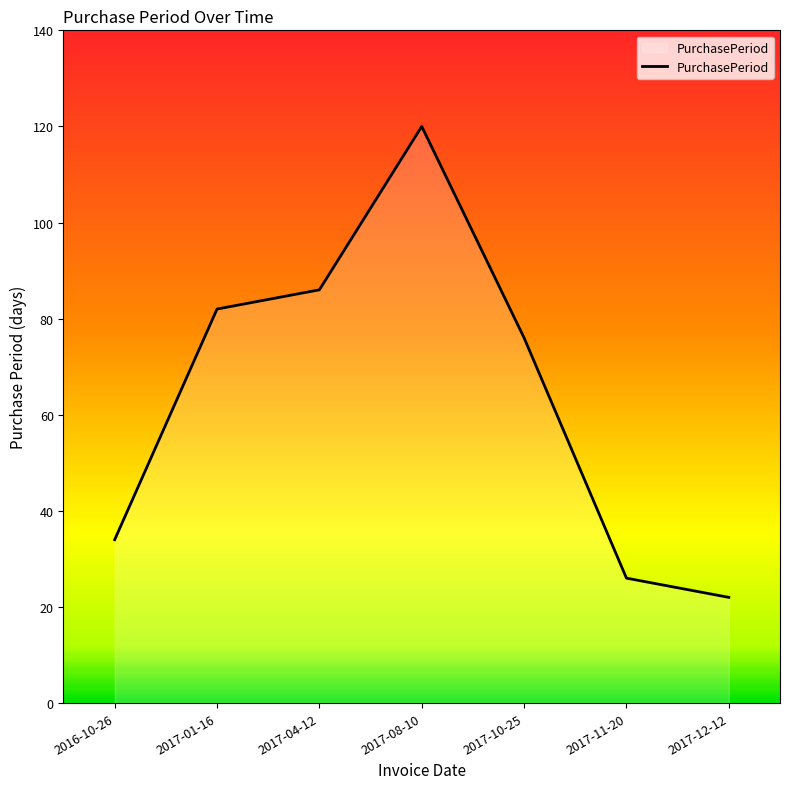

Which label corresponds to the smallest value in the chart?

2017-12-12